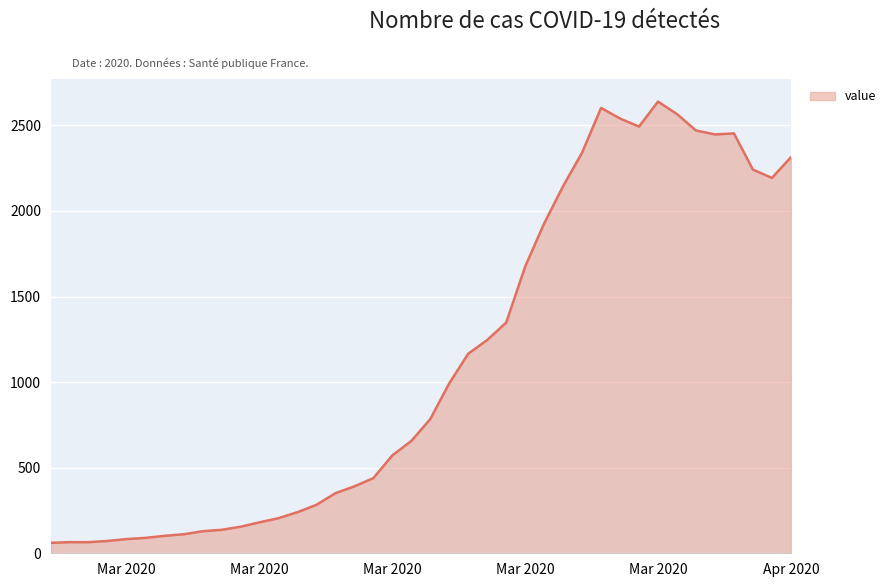

What is the minimum value shown in the chart?

61